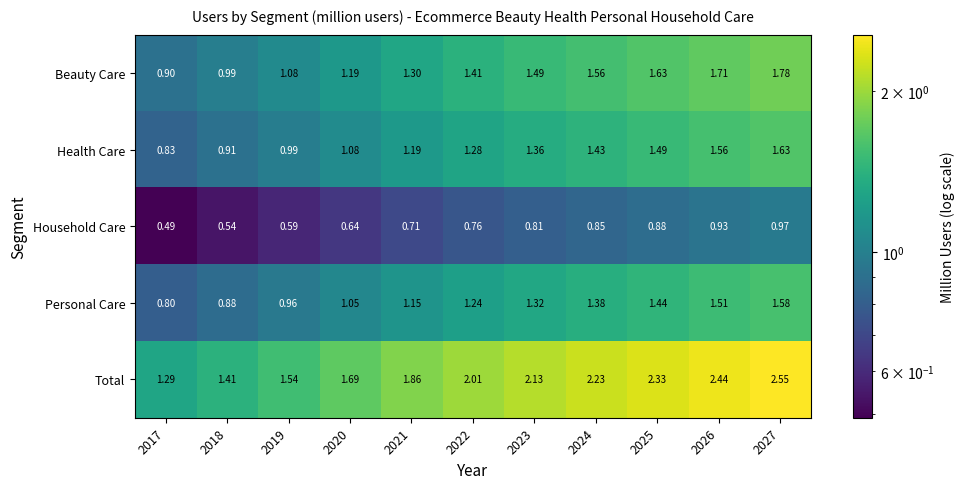

How many series are shown in this chart?

5